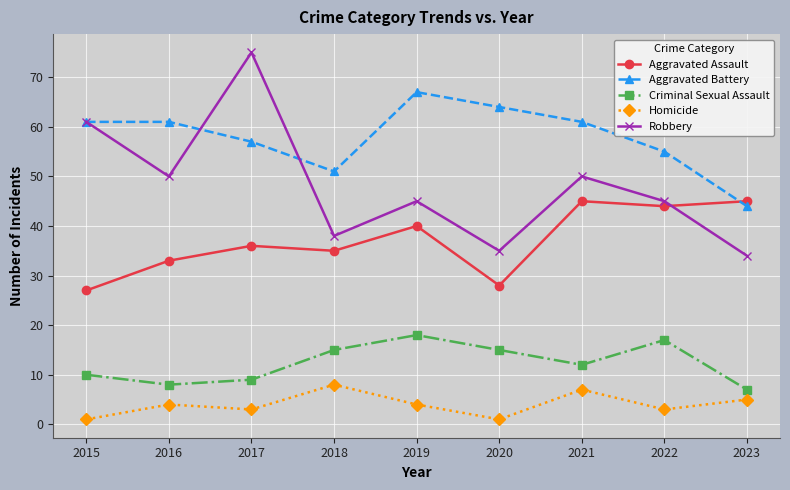

What value does the Aggravated Assault series have at 2021, to the nearest 5?

45